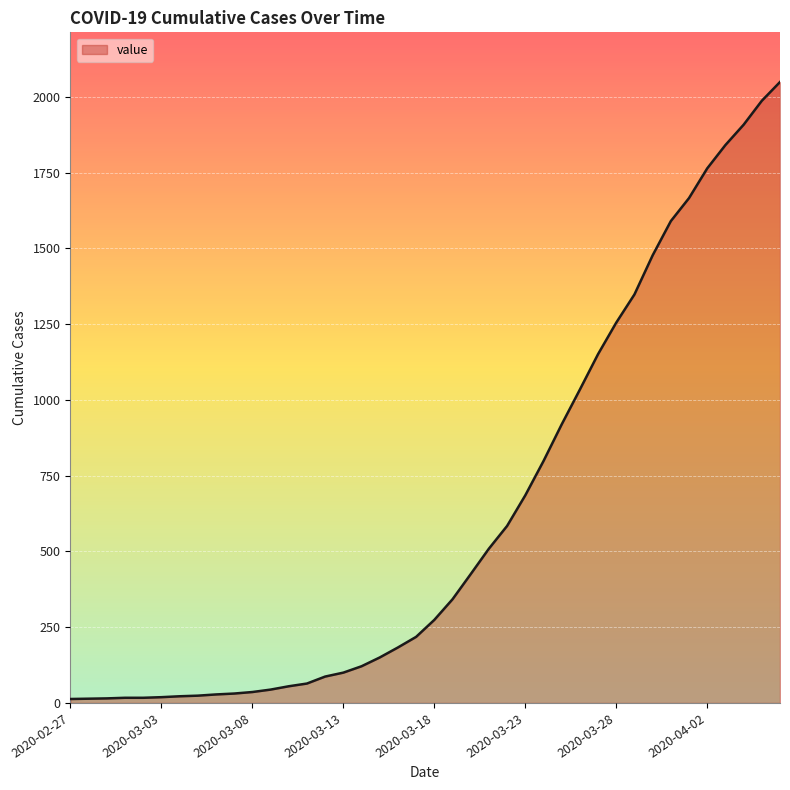

What is the average value?

622